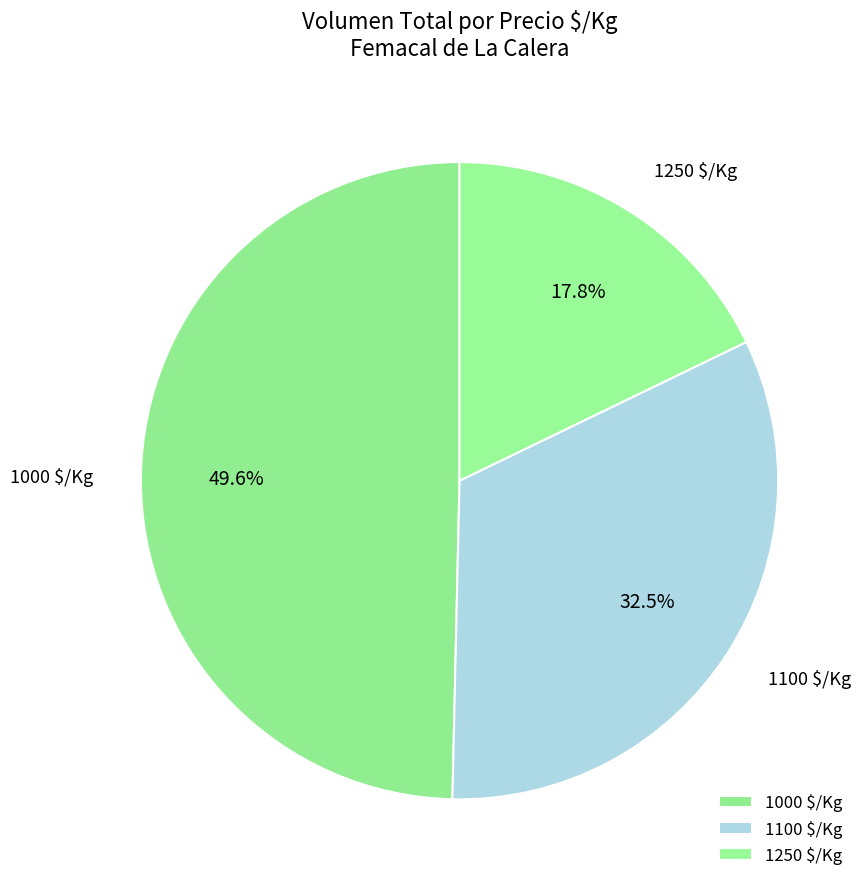

Does any single category account for the majority?

No